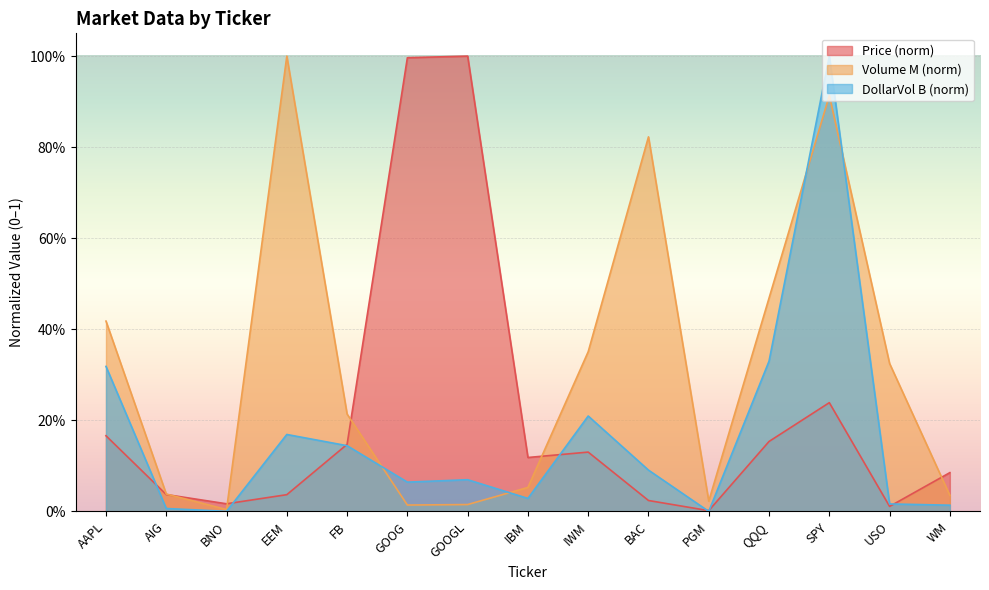

What is the label of the 6th point from the right?

BAC